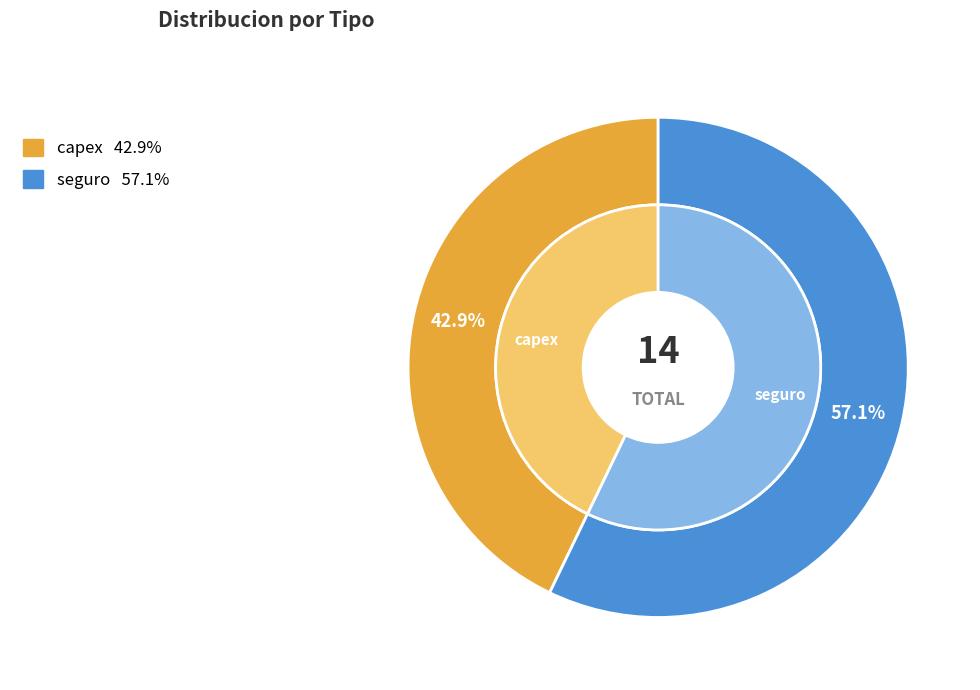

Rank the categories by value from highest to lowest.

seguro, capex